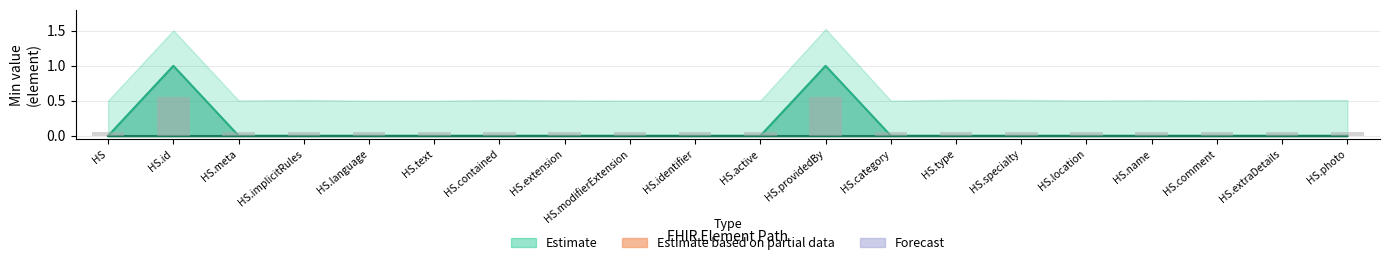

Which label corresponds to the smallest value in the chart?

HS